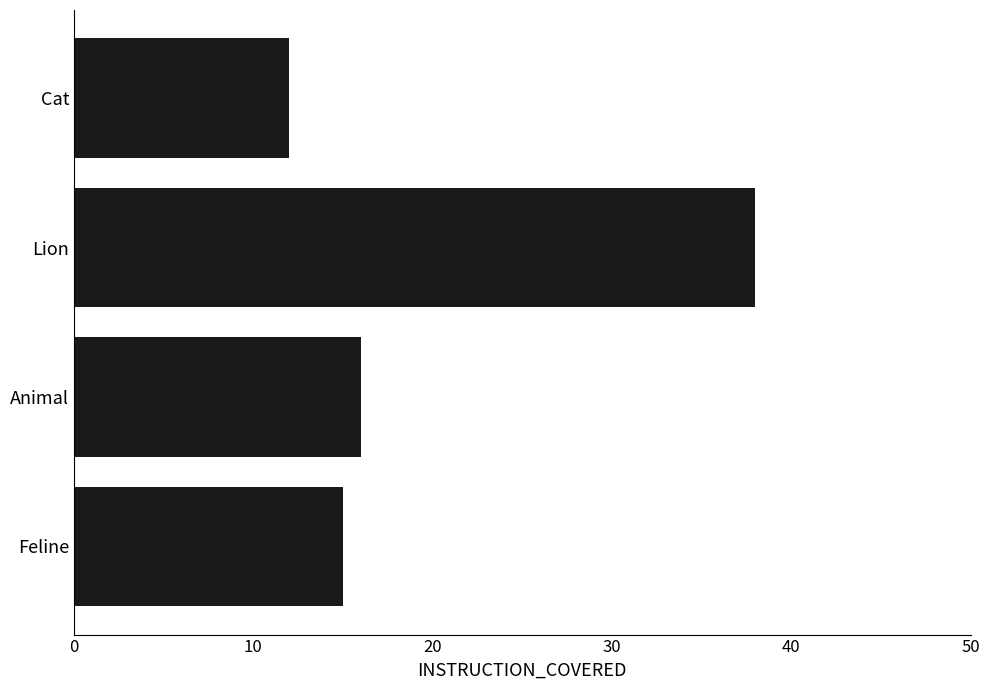

Which category has the lowest value across all series?

Cat